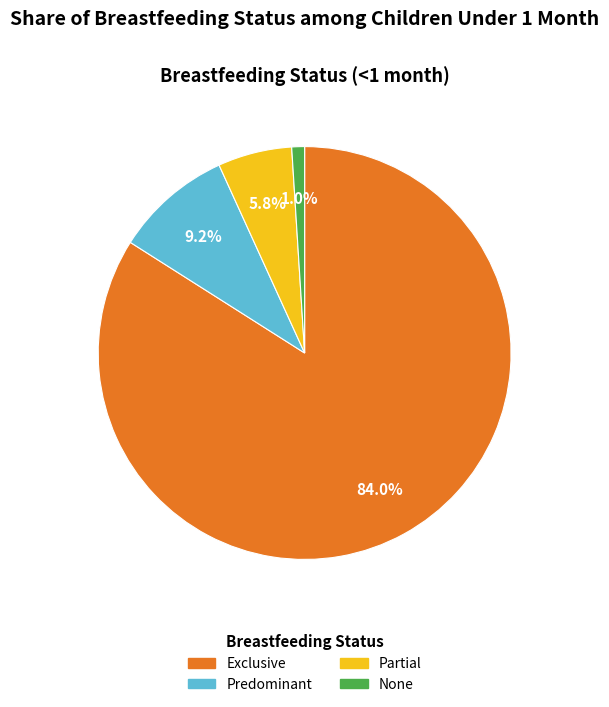

How many segments does this pie chart have?

4